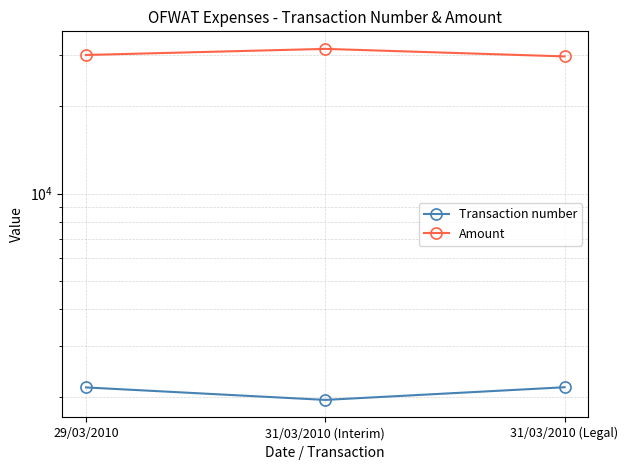

At which label is Amount closest to 30573?

29/03/2010